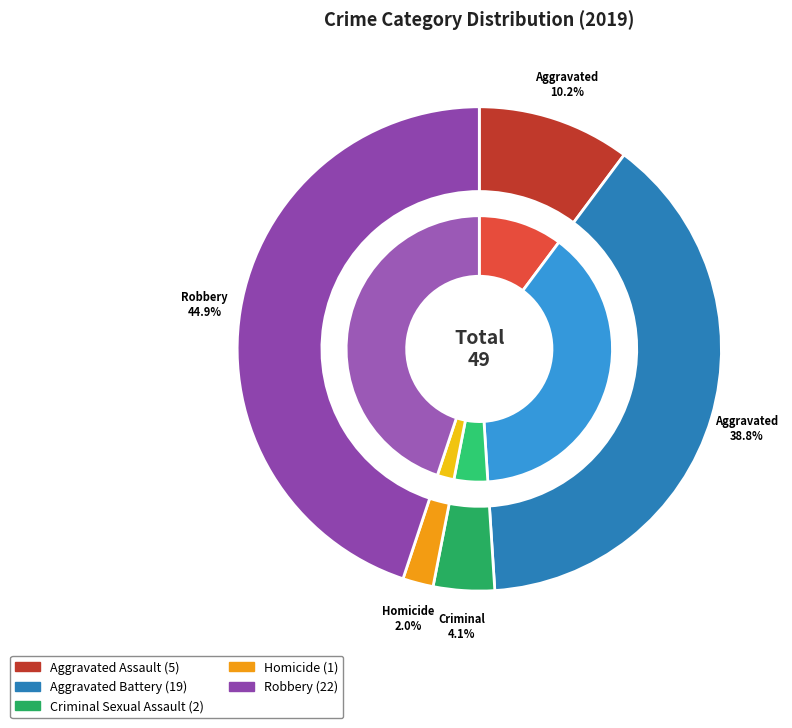

Does Aggravated Battery account for over 50% of the chart?

No